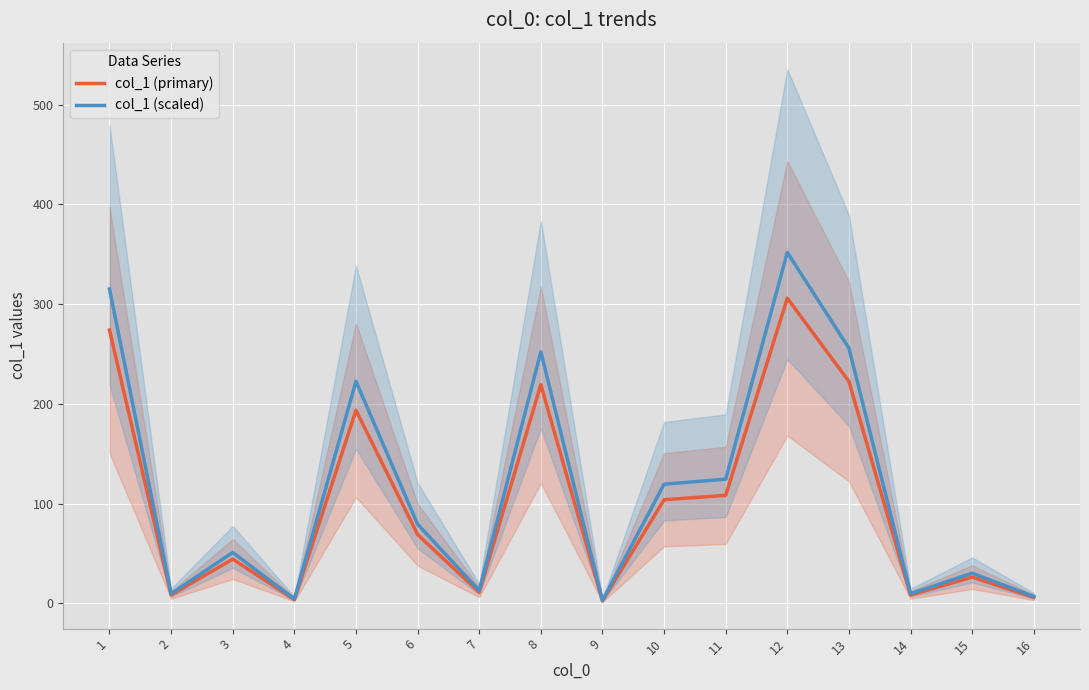

The col_1 (primary) series shows 263.8 at 5. True or false?

False